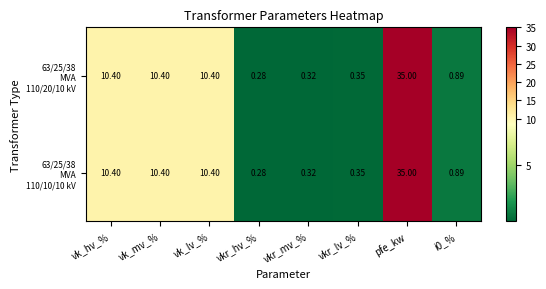

What is the greatest value displayed?

35.0